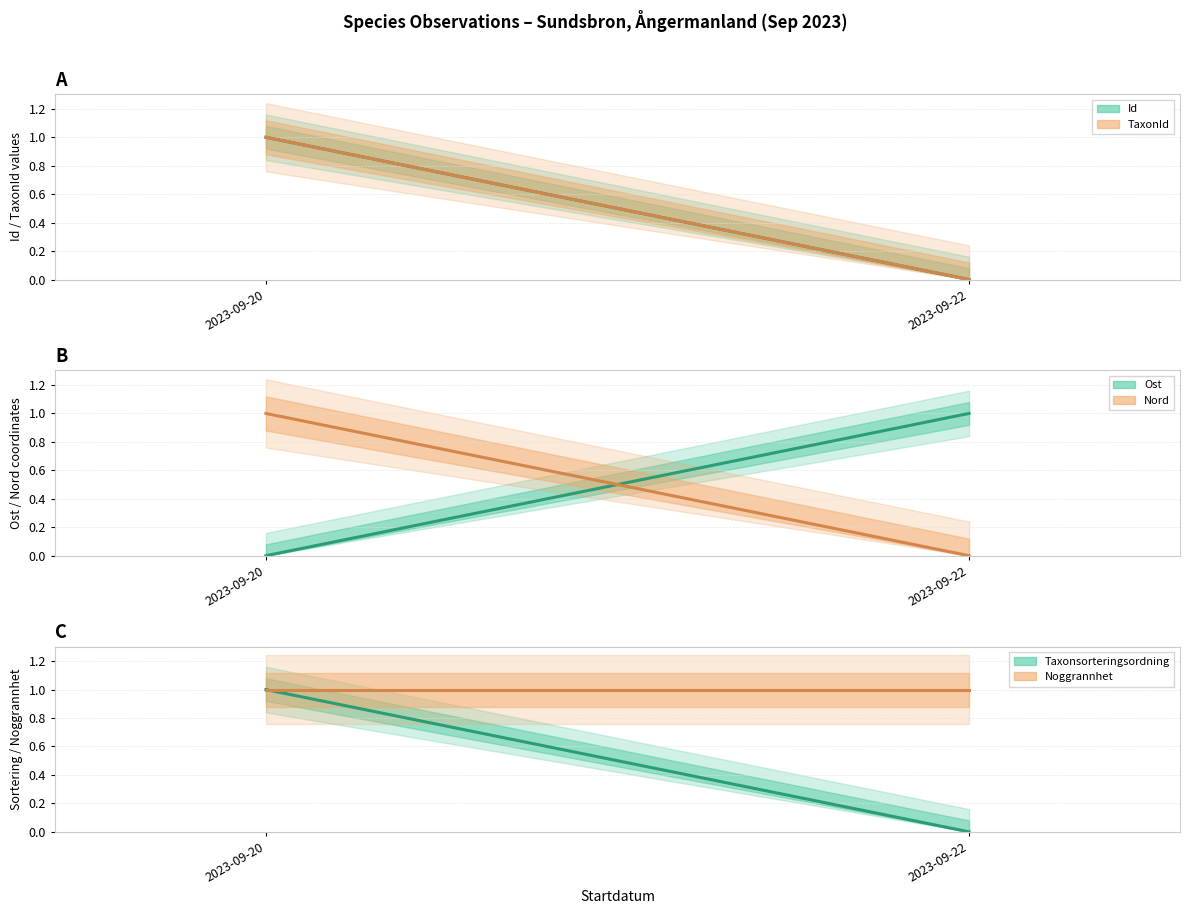

Where is Id nearest to the value 0?

2023-09-22